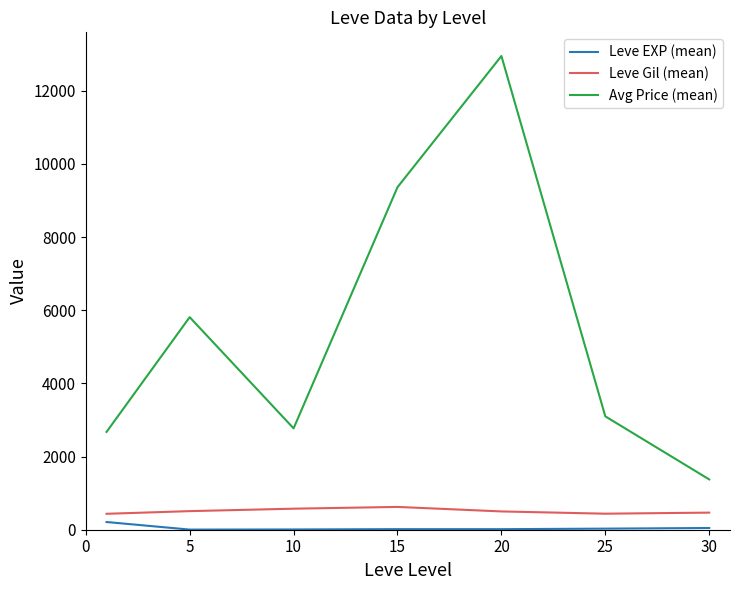

What is the minimum value for Leve EXP (mean)?

3.7